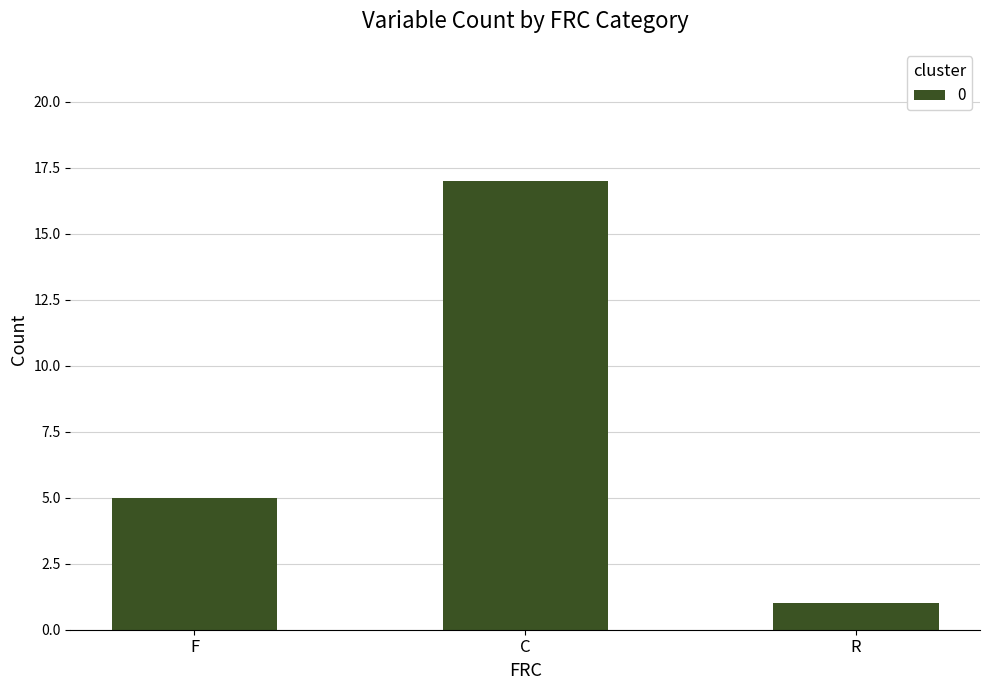

At which label is the value closest to 9?

F